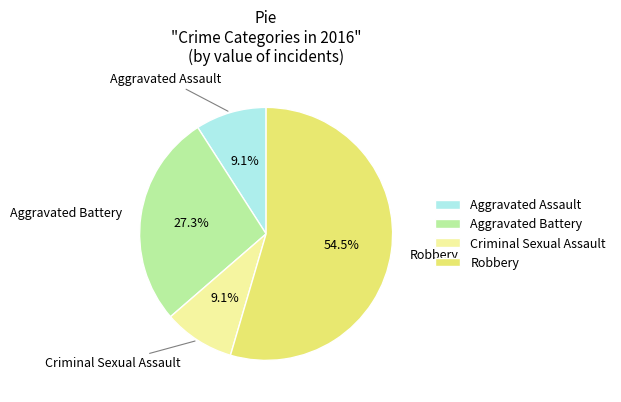

Which has a higher value, Criminal Sexual Assault or Aggravated Battery?

Aggravated Battery